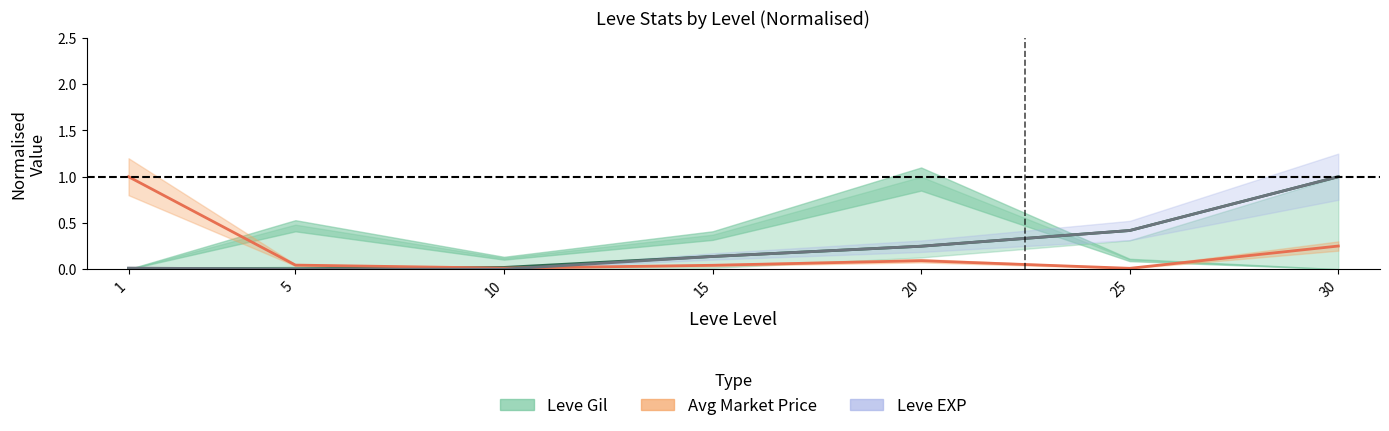

Where is the first local minimum for Avg Market Price (norm)?

10